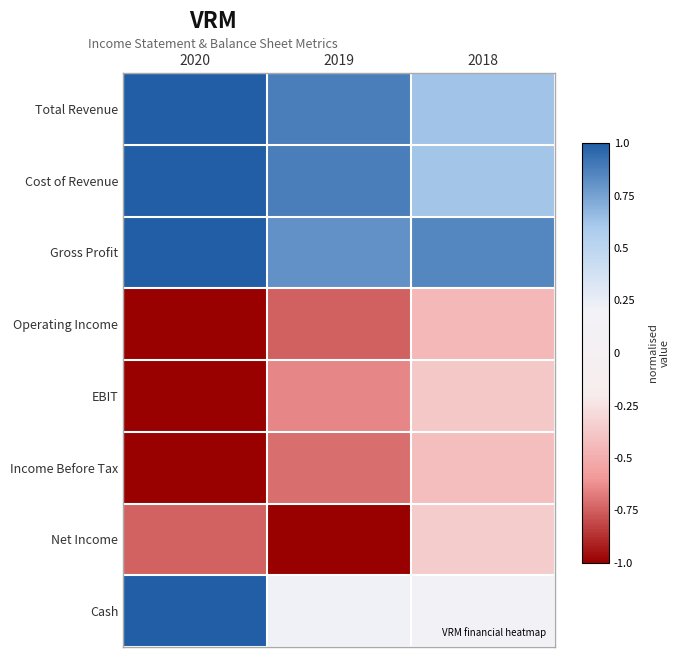

Rank the series by their maximum value, from highest to lowest.

Total Revenue, Cost of Revenue, Gross Profit, Cash, Net Income, EBIT, Income Before Tax, Operating Income